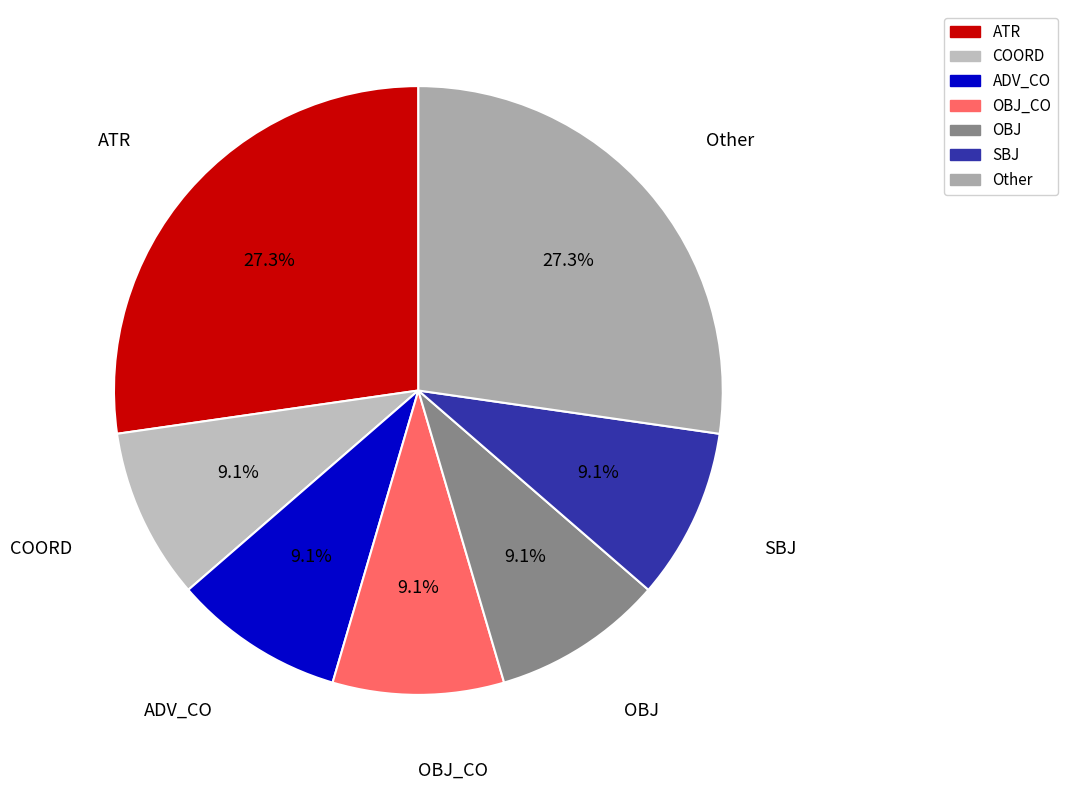

Is there any slice that represents more than half of the pie?

No